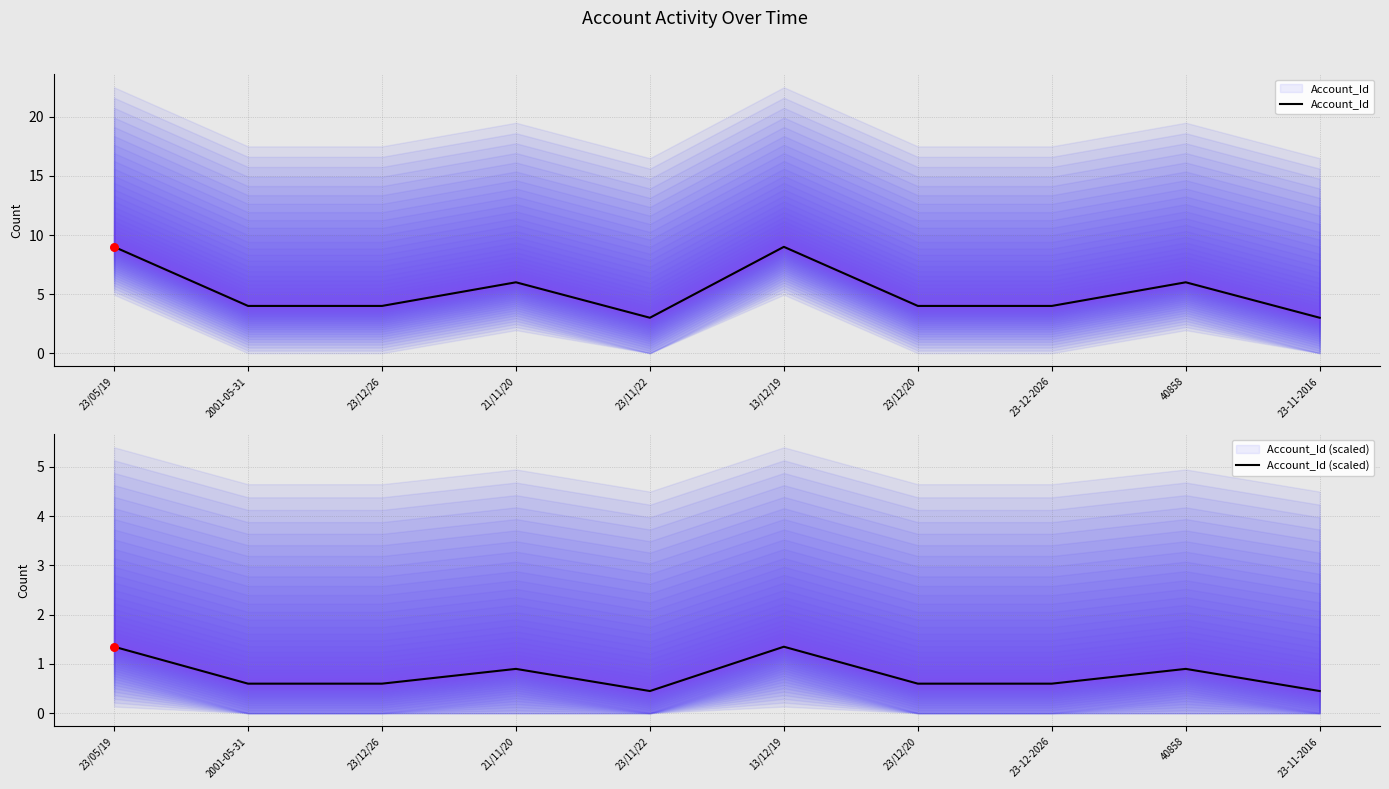

What are all the series names shown in the legend?

Account_Id, Account_Id (scaled)